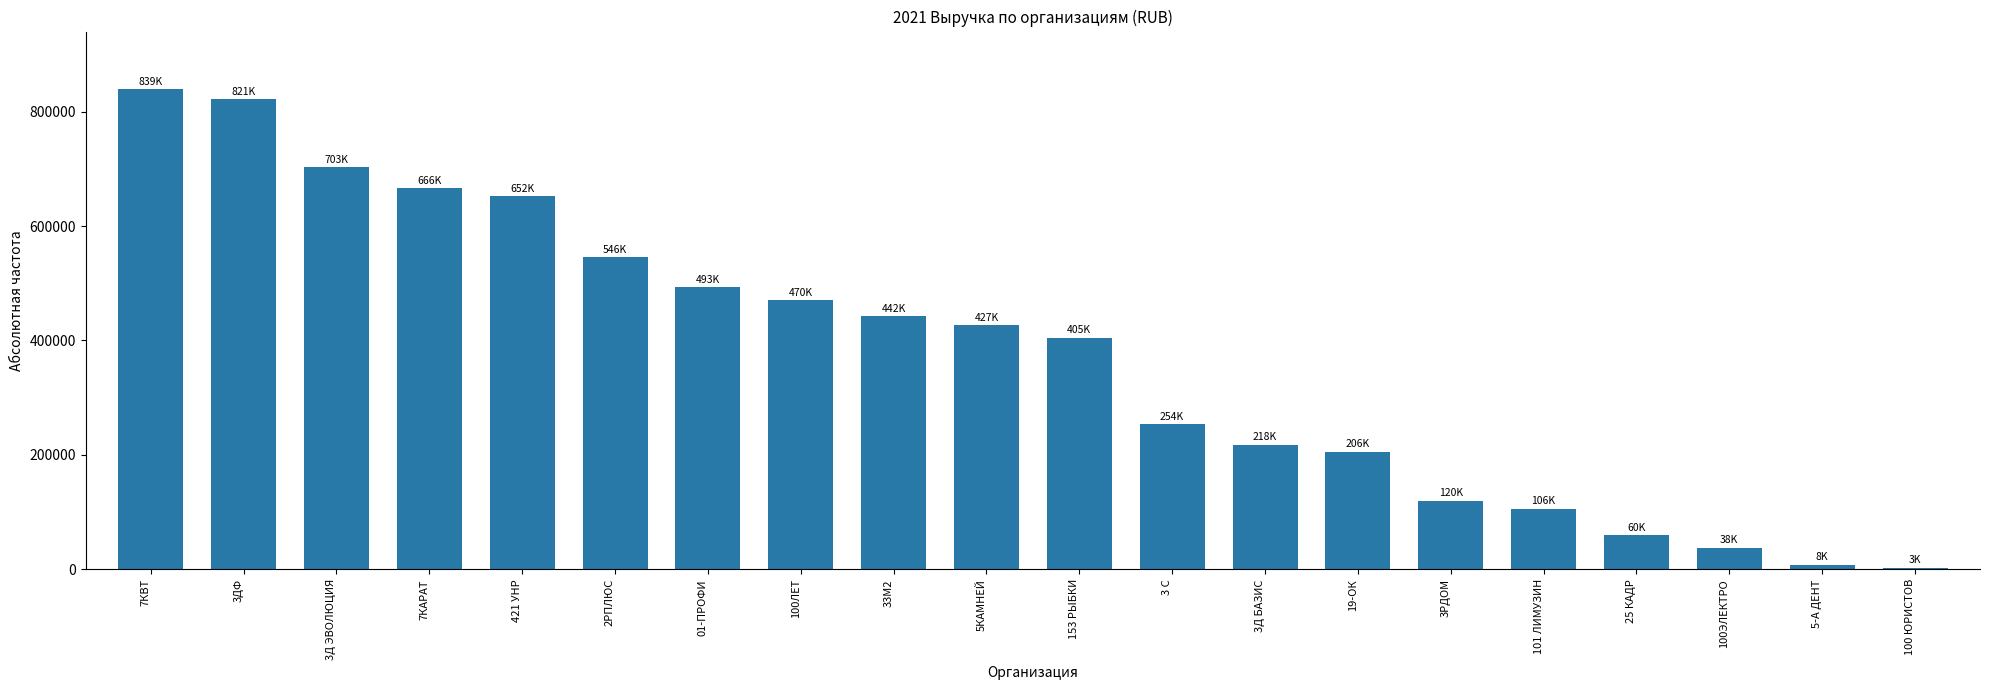

What is the change in value from 33М2 to 3Д БАЗИС?

-224000